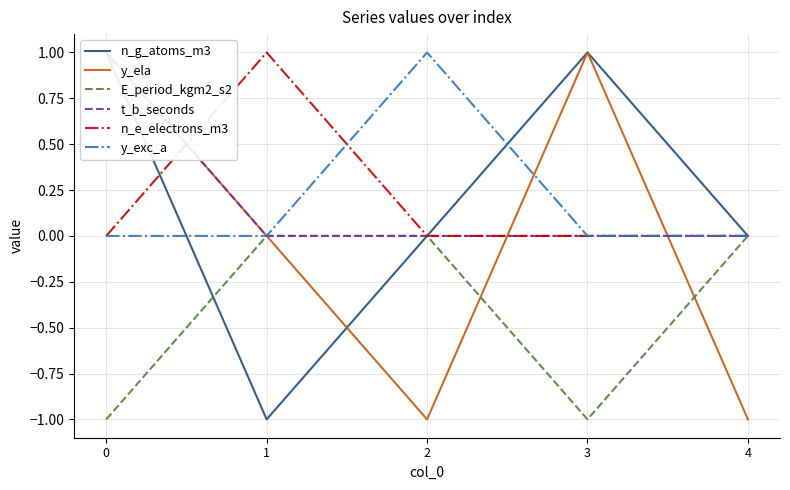

True or false: n_e_electrons_m3 has a value of 0 at 2.

True